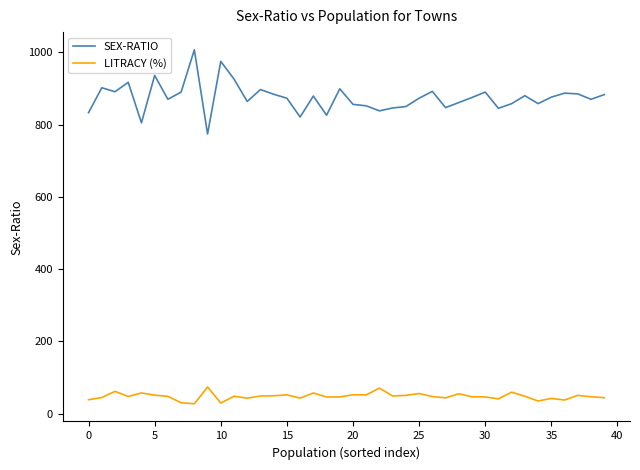

What is the difference between the maximum and minimum values in the LITRACY (%) series?

46.4